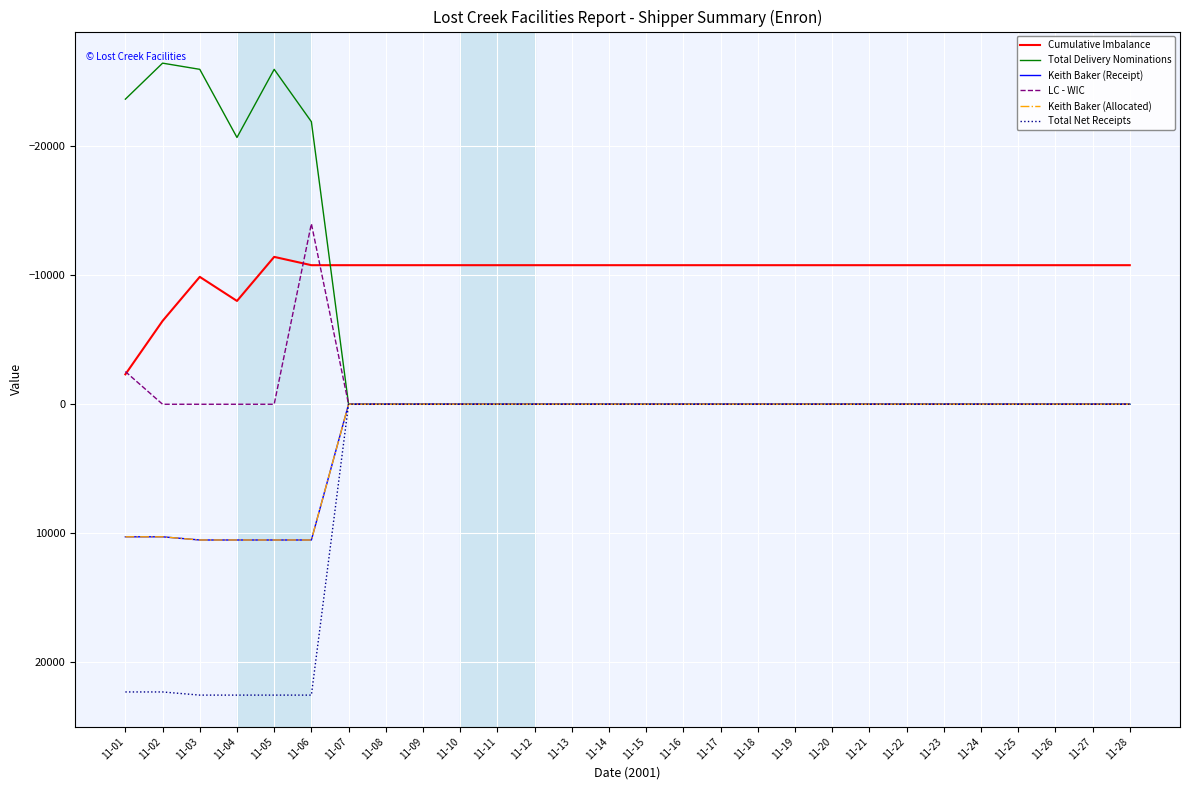

Reading right to left, extract all data points from this chart.

Cumulative Imbalance: -10776.0	-10776.0	-10776.0	-10776.0	-10776.0	-10776.0	-10776.0	-10776.0	-10776.0	-10776.0	-10776.0	-10776.0	-10776.0	-10776.0	-10776.0	-10776.0	-10776.0	-10776.0	-10776.0	-10776.0	-10776.0	-10776.0	-10776.0	-11419.3	-8005.7	-9871.0	-6456.4	-2318.2
Total Delivery Nominations: 0.0	0.0	0.0	0.0	0.0	0.0	0.0	0.0	0.0	0.0	0.0	0.0	0.0	0.0	0.0	0.0	0.0	0.0	0.0	0.0	0.0	0.0	-21894.0	-25951.0	-20672.0	-25952.0	-26431.0	-23641.0
Keith Baker (Receipt): 0.0	0.0	0.0	0.0	0.0	0.0	0.0	0.0	0.0	0.0	0.0	0.0	0.0	0.0	0.0	0.0	0.0	0.0	0.0	0.0	0.0	0.0	10518.0	10518.0	10518.0	10518.0	10271.0	10271.0
LC - WIC: 0.0	0.0	0.0	0.0	0.0	0.0	0.0	0.0	0.0	0.0	0.0	0.0	0.0	0.0	0.0	0.0	0.0	0.0	0.0	0.0	0.0	0.0	-13991.0	0.0	0.0	0.0	0.0	-2533.0
Keith Baker (Allocated): 0.0	0.0	0.0	0.0	0.0	0.0	0.0	0.0	0.0	0.0	0.0	0.0	0.0	0.0	0.0	0.0	0.0	0.0	0.0	0.0	0.0	0.0	10518.0	10518.0	10518.0	10518.0	10271.0	10271.0
Total Net Receipts: 0.0	0.0	0.0	0.0	0.0	0.0	0.0	0.0	0.0	0.0	0.0	0.0	0.0	0.0	0.0	0.0	0.0	0.0	0.0	0.0	0.0	0.0	22537.3	22537.3	22537.3	22537.3	22292.8	22292.8